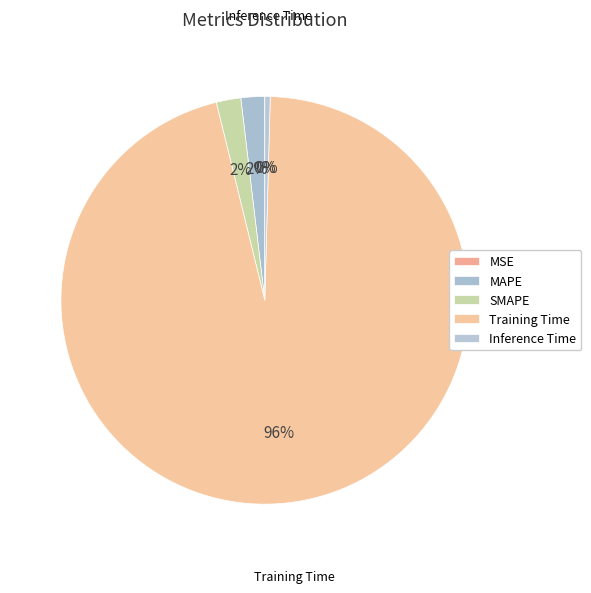

Is there a majority slice in this chart?

Yes